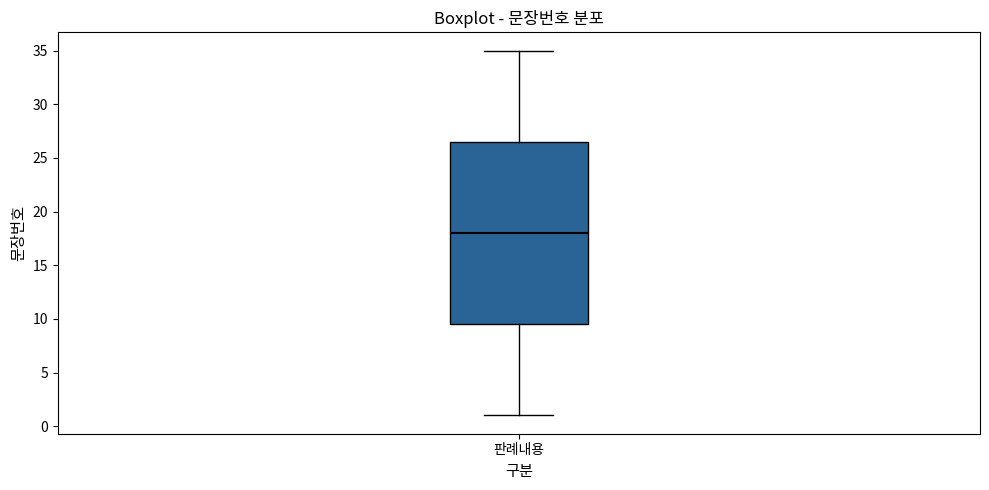

Where is the lower edge of the box for 판례내용 on the y-axis? The values are not printed on the chart, so give them approximately, as read against the axis.

9.5